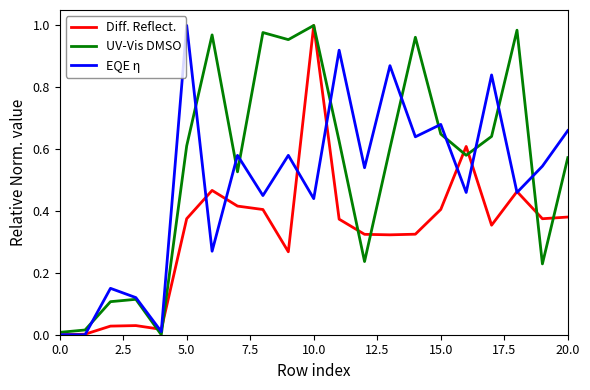

Rank the series by their average value, from lowest to highest.

Diff. Reflect., EQE η, UV-Vis DMSO